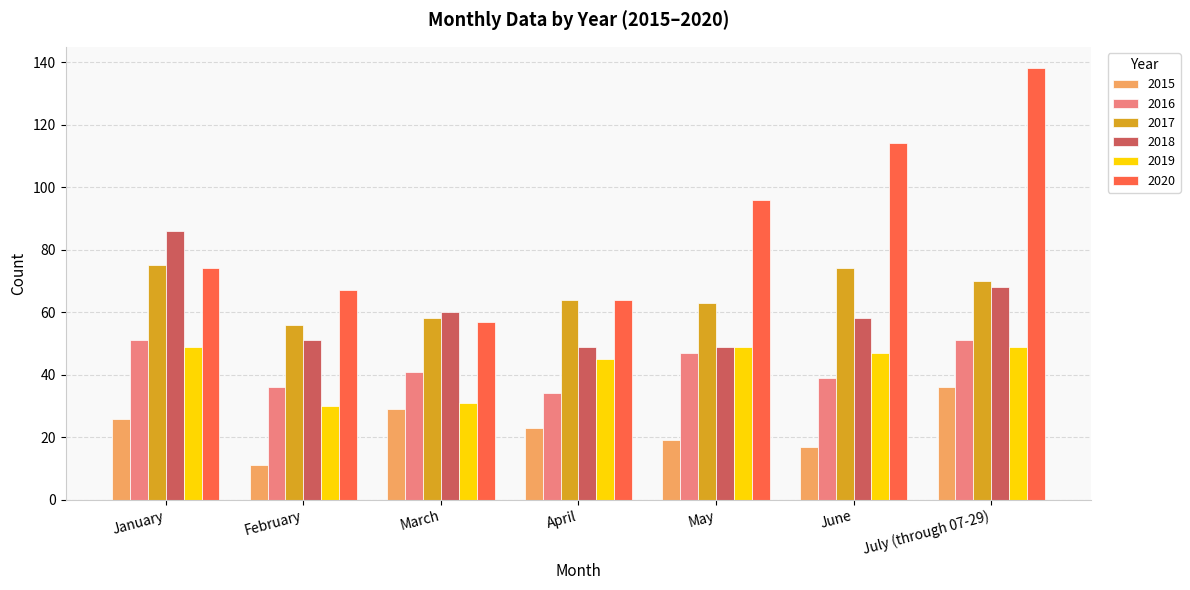

Reading left to right, extract all data points from this chart.

2015: January=26	February=11	March=29	April=23	May=19	June=17	July (through 07-29)=36
2016: January=51	February=36	March=41	April=34	May=47	June=39	July (through 07-29)=51
2017: January=75	February=56	March=58	April=64	May=63	June=74	July (through 07-29)=70
2018: January=86	February=51	March=60	April=49	May=49	June=58	July (through 07-29)=68
2019: January=49	February=30	March=31	April=45	May=49	June=47	July (through 07-29)=49
2020: January=74	February=67	March=57	April=64	May=96	June=114	July (through 07-29)=138